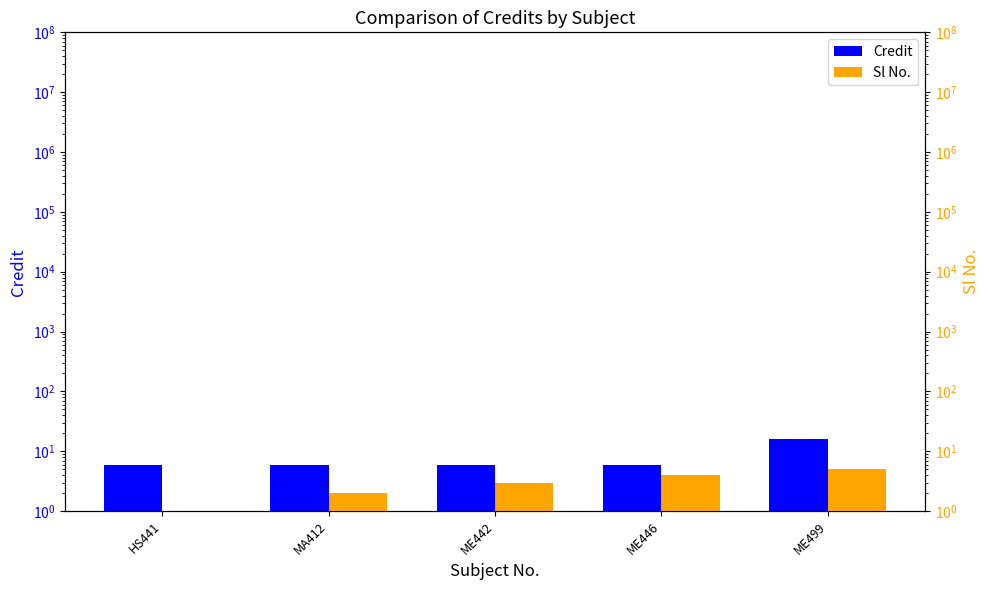

What is the label of the 4th bar from the left?

ME446